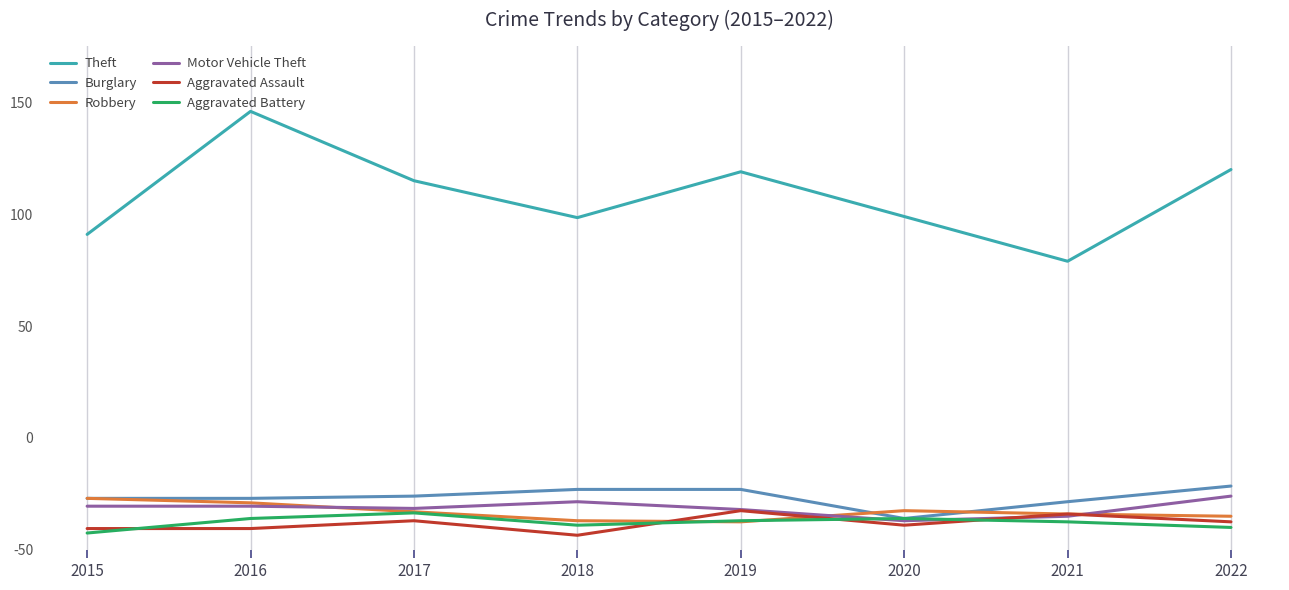

True or false: Aggravated Assault and Burglary intersect in this chart.

False